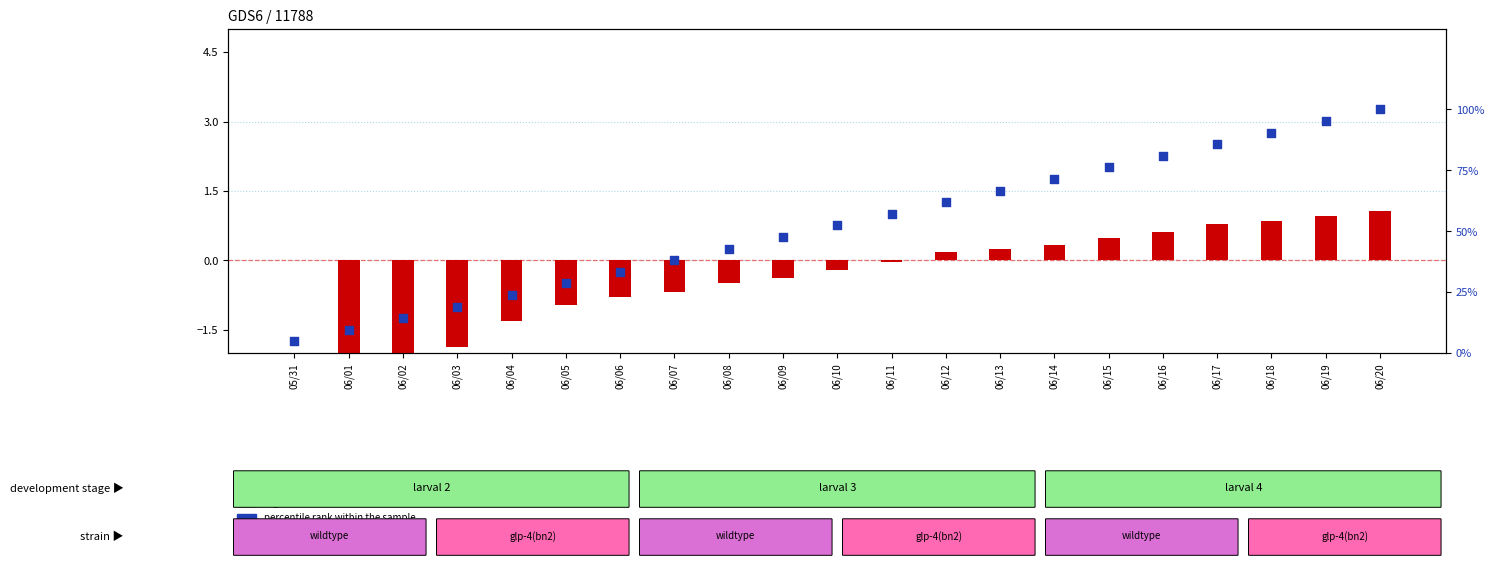

Which series contains the lowest Y value?

log ratio